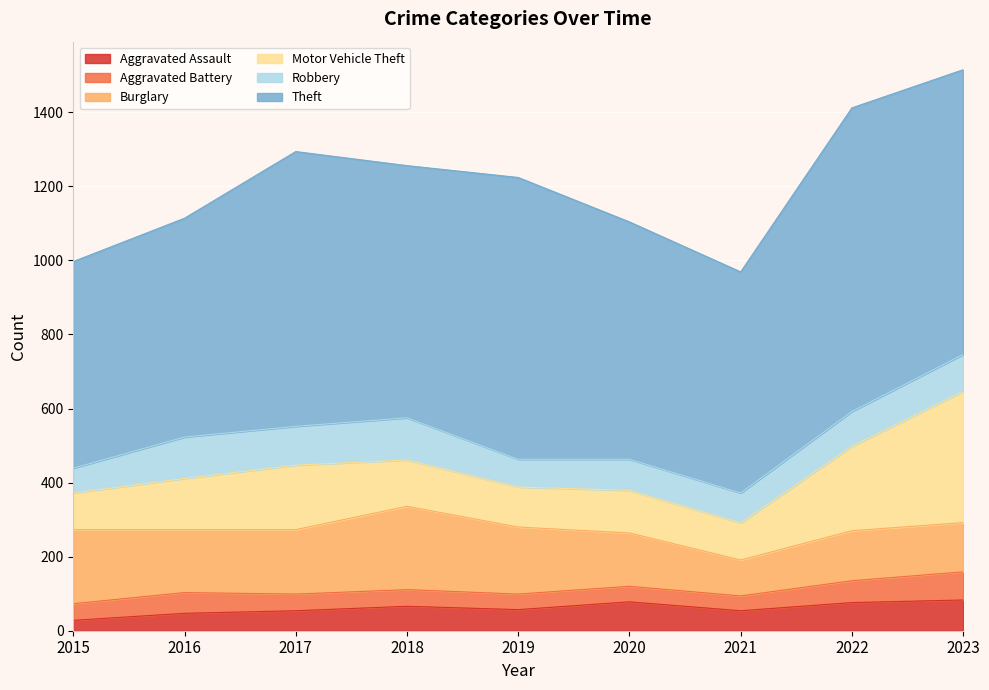

Count the number of categories in the chart.

9